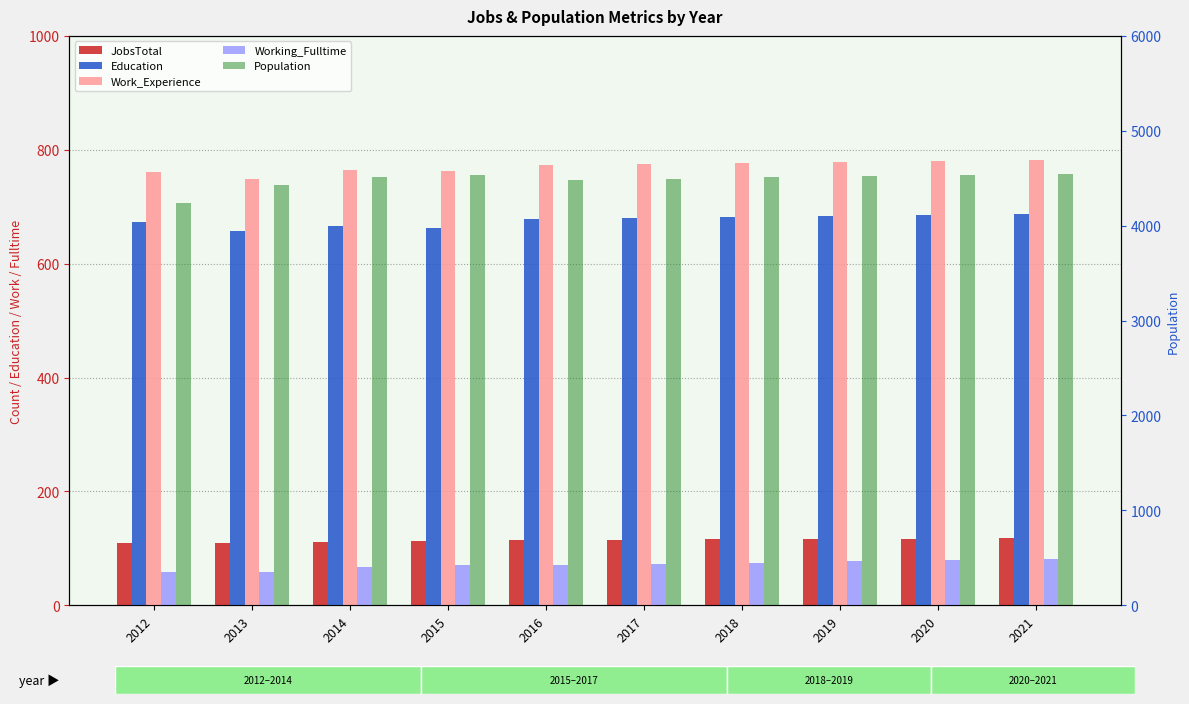

Reading left to right, list all the values displayed in this chart.

JobsTotal: 2012=109	2013=110	2014=112	2015=113	2016=115	2017=115	2018=116	2019=117	2020=117	2021=118
Education: 2012=673	2013=657	2014=666	2015=662	2016=678	2017=680	2018=682	2019=684	2020=686	2021=688
Work_Experience: 2012=761	2013=748	2014=765	2015=763	2016=774	2017=775	2018=777	2019=779	2020=781	2021=782
Working_Fulltime: 2012=58	2013=58	2014=68	2015=71	2016=71	2017=72	2018=75	2019=77	2020=79	2021=81
Population: 2012=4242	2013=4426	2014=4512	2015=4534	2016=4482	2017=4496	2018=4509	2019=4521	2020=4533	2021=4546